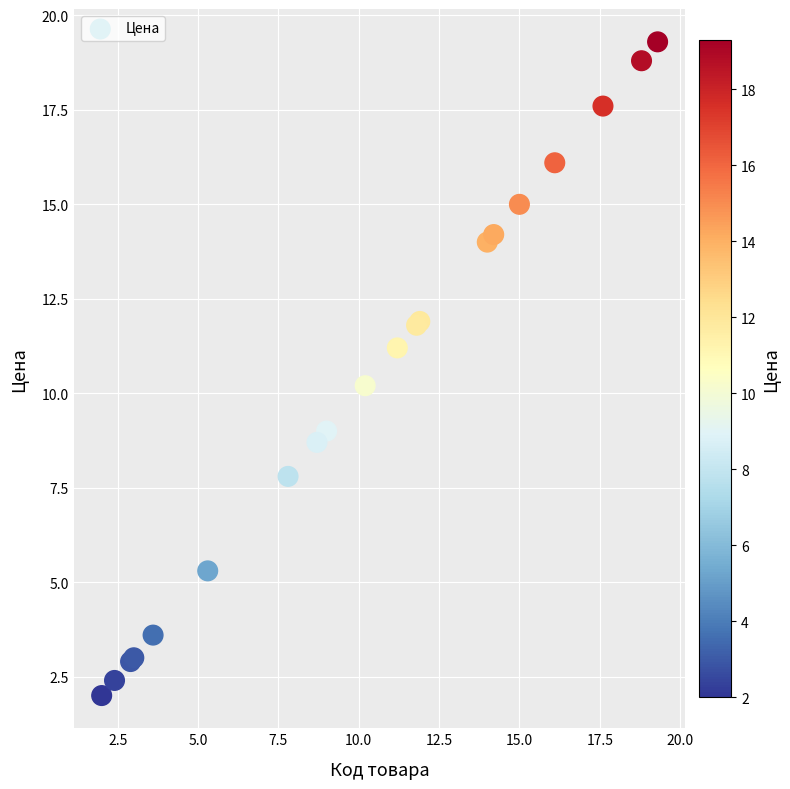

What Y value in the scatter plot is closest to 10?

10.2